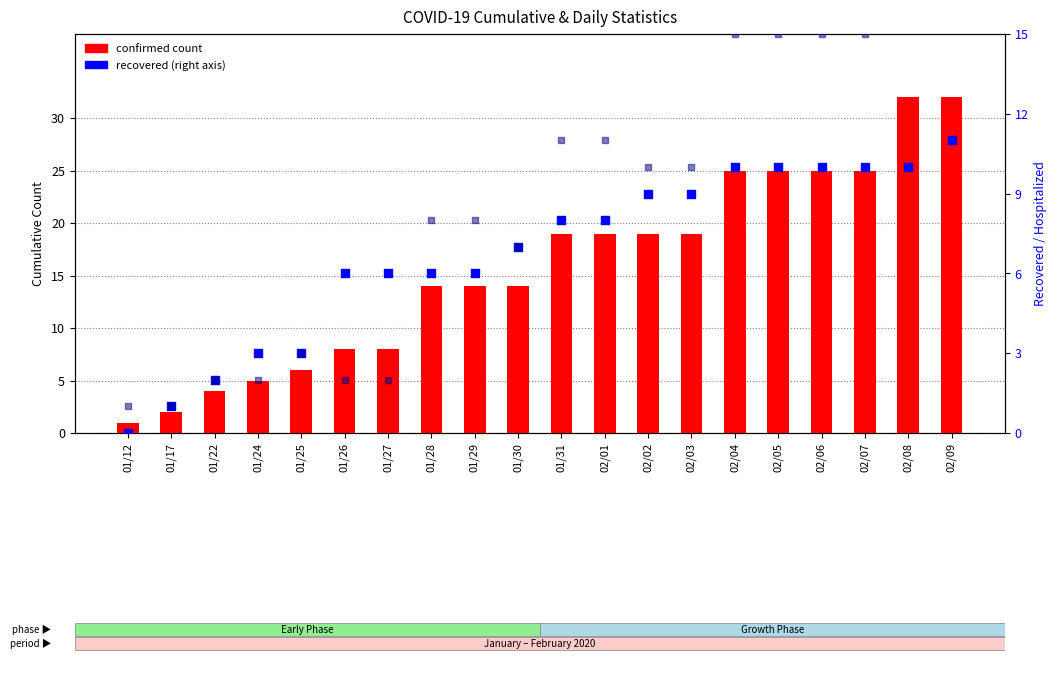

Is the value of Hospitalized at 01/26 greater than the value of Recovered at 01/17?

Yes